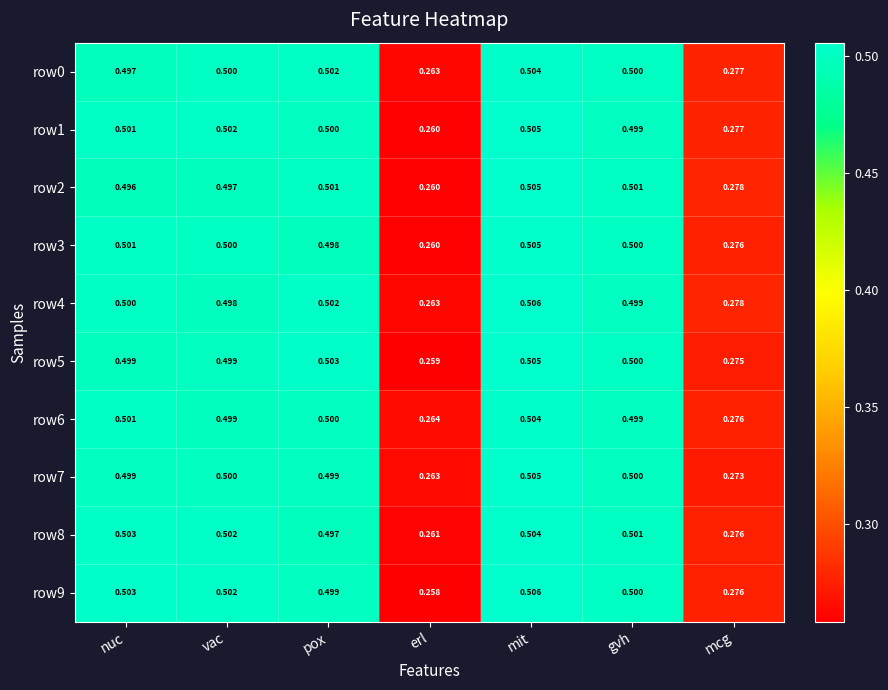

Which label corresponds to the largest value in the chart?

mit